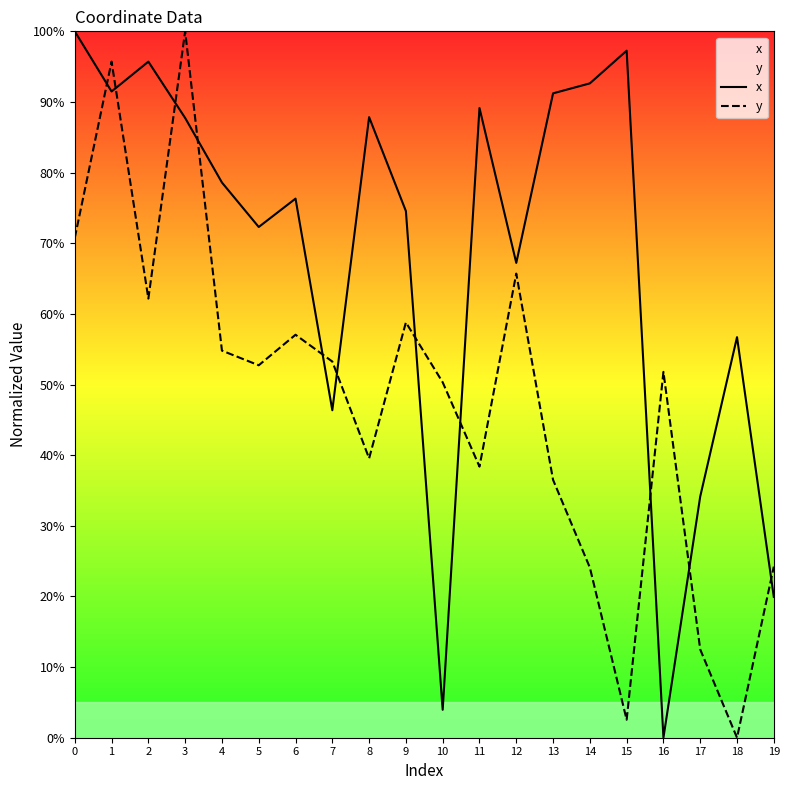

The value of y at 9 is 40.7. True or false?

False